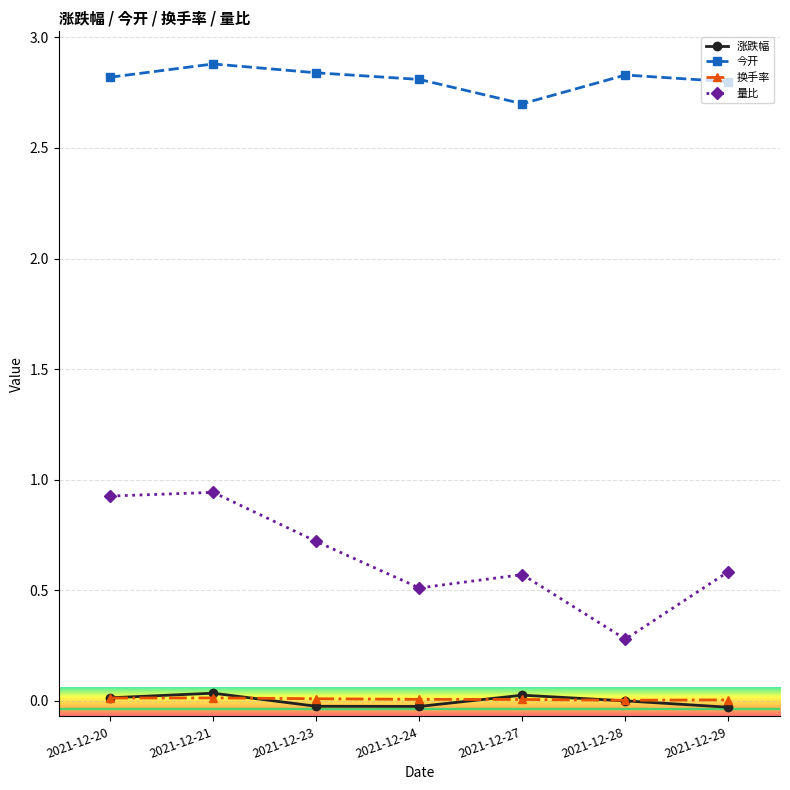

Is the value of 今开 at 2021-12-29 greater than the value of 换手率 at 2021-12-29?

Yes